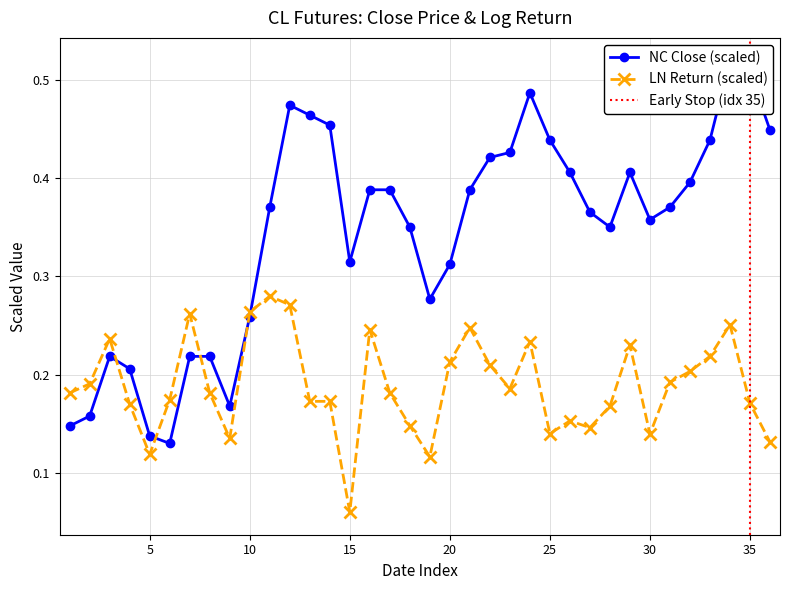

In LN Return, how many points are higher than both neighbors (excluding endpoints)?

9